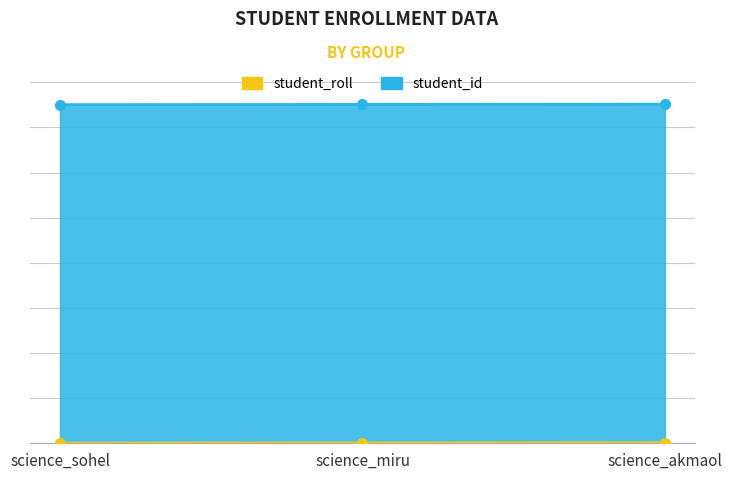

Which series has the widest spread of values?

student_id